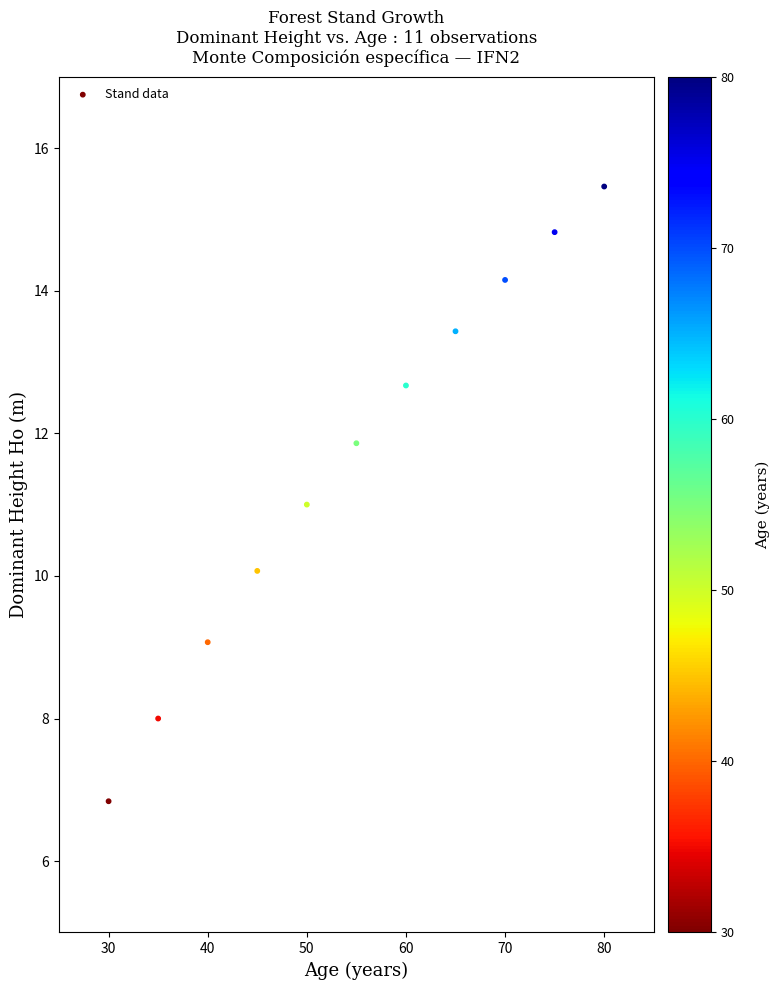

What is the range of X values (max minus min)?

50.0